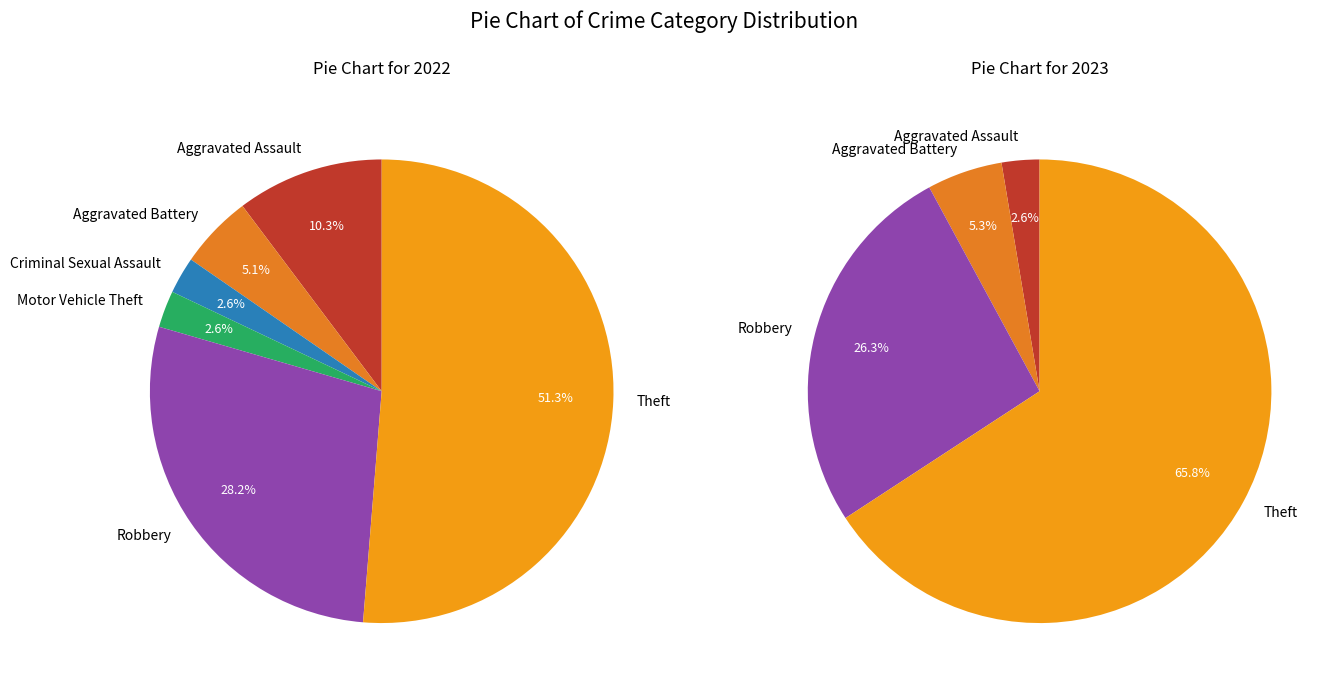

Count the number of slices in the pie.

6